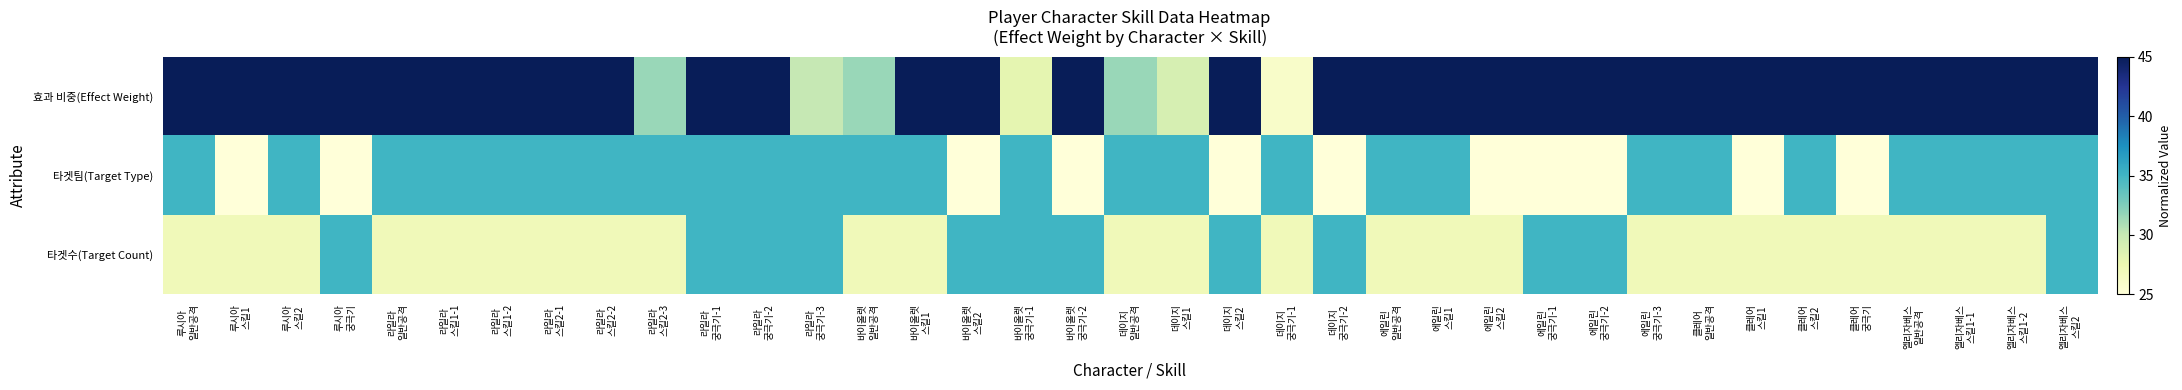

What is the minimum value shown in the chart?

25.0